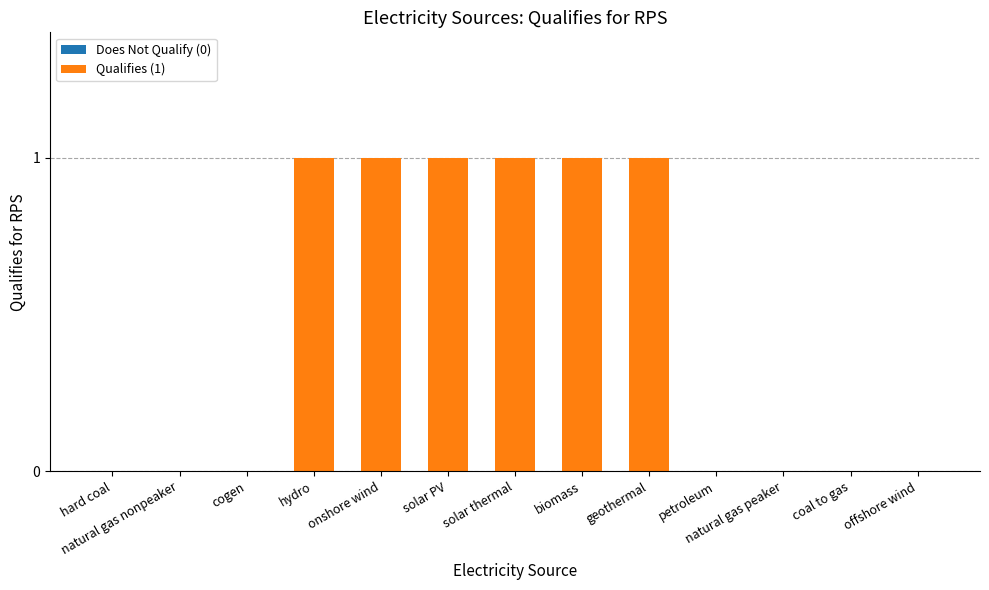

The value at natural gas nonpeaker is 0. True or false?

True